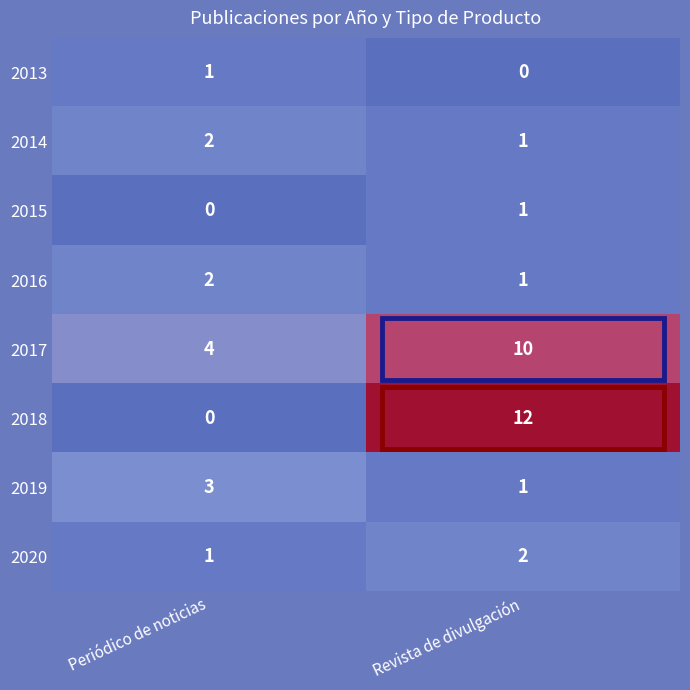

How many data points does each series have?

2